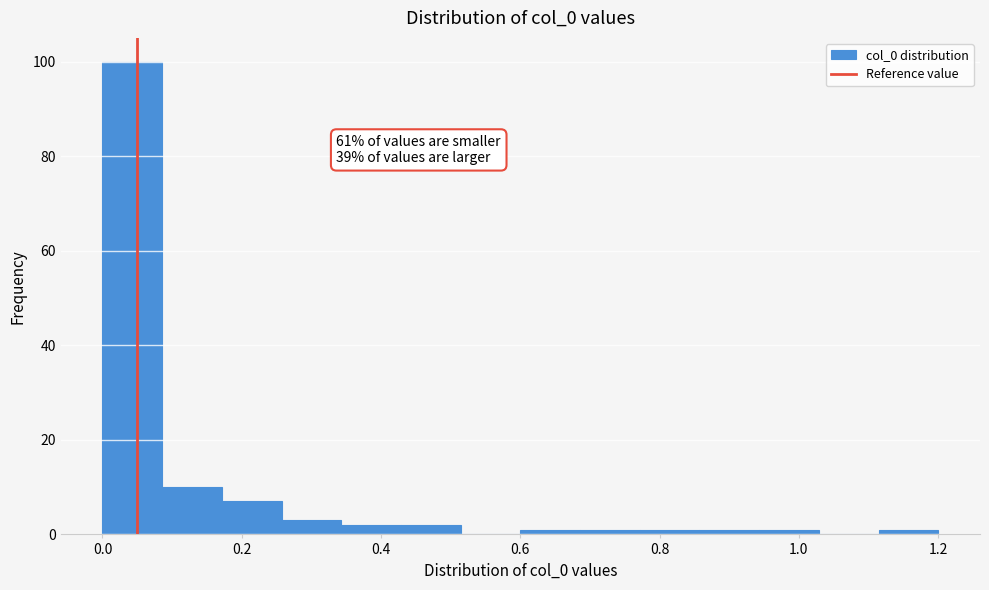

Over which range of the x-axis is the bar tallest?

0.00 to 0.08